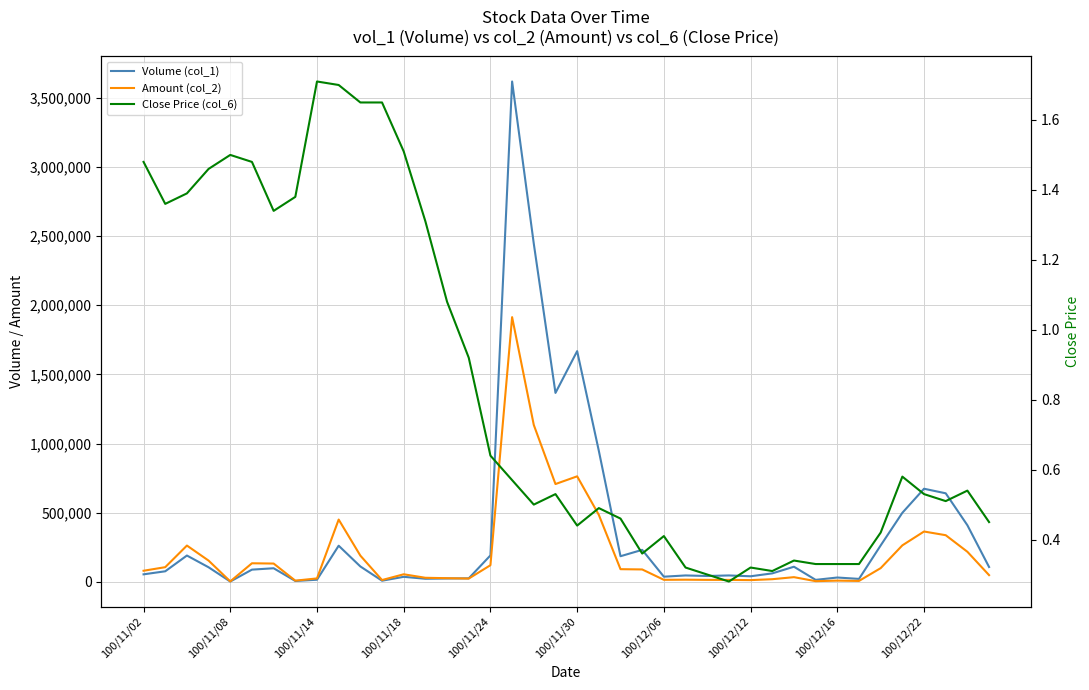

What is the difference between the second highest and second lowest values in the Amount (col_2) series?

1129580.0